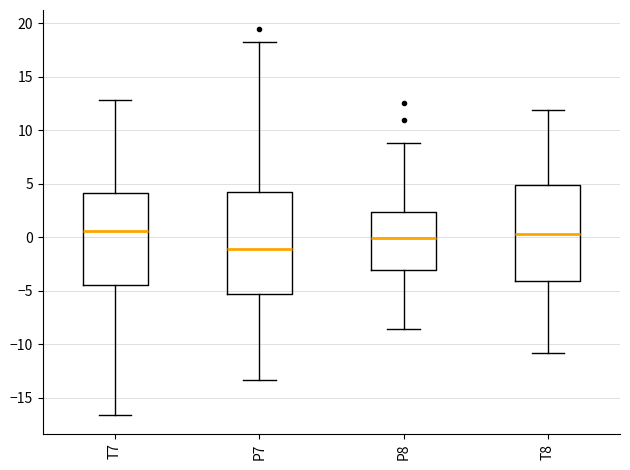

Which box has the lowest median line?

P7